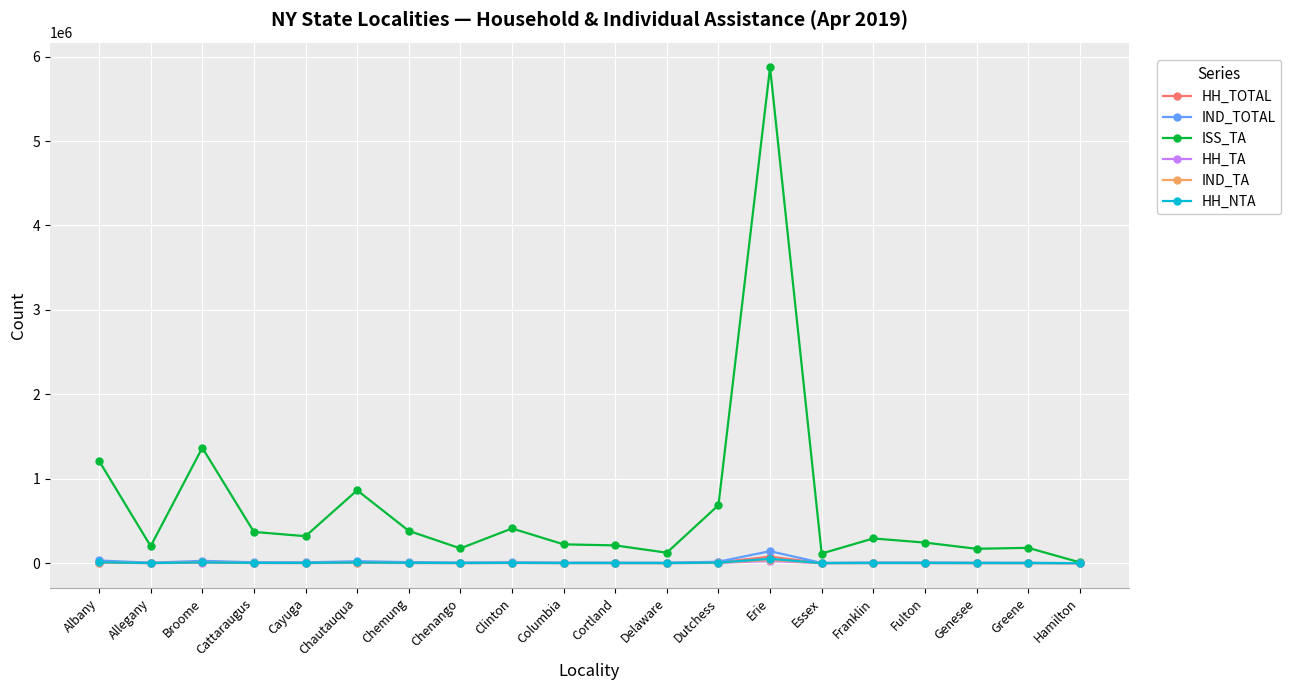

Which series has the largest range (max minus min)?

ISS_TA